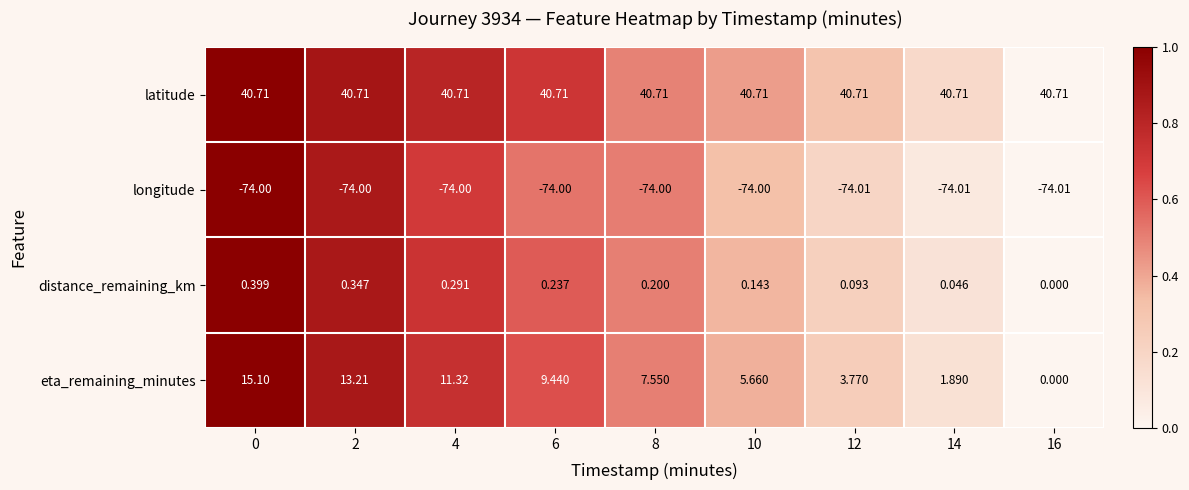

At how many categories does at least one series exceed 0?

9